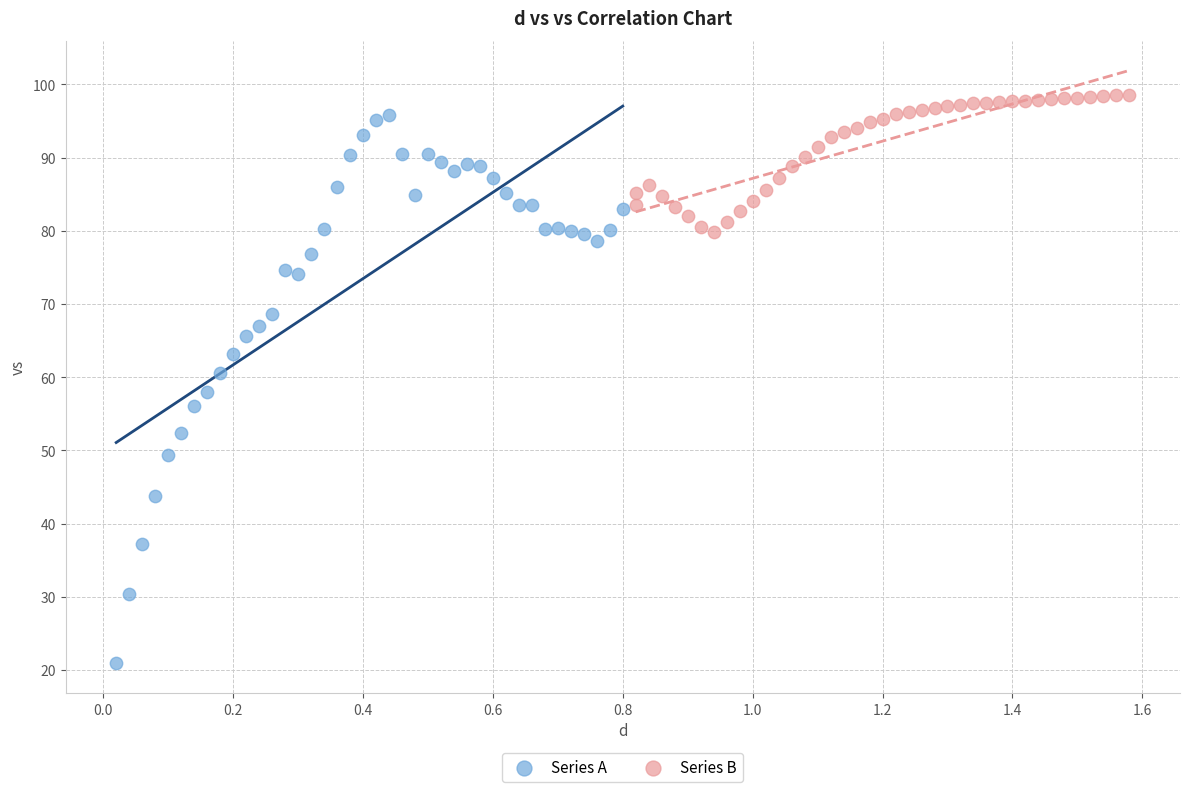

What are all the series names shown in the legend?

Series A, Series B